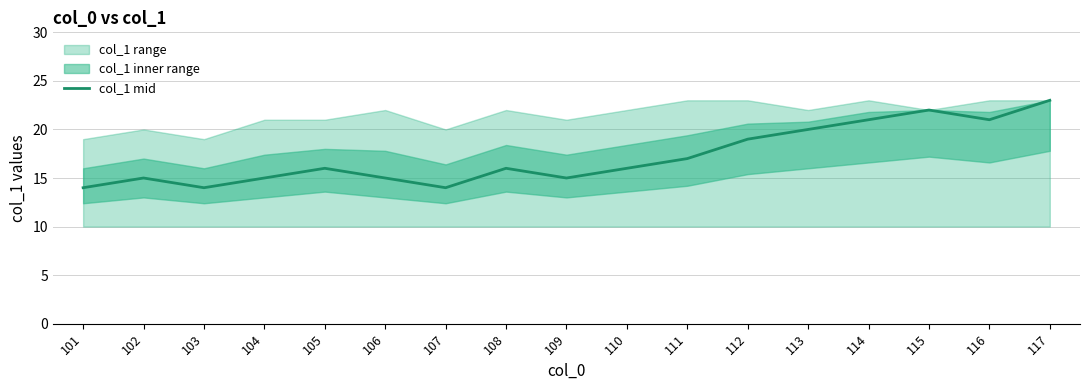

What is the minimum value shown in the chart?

14